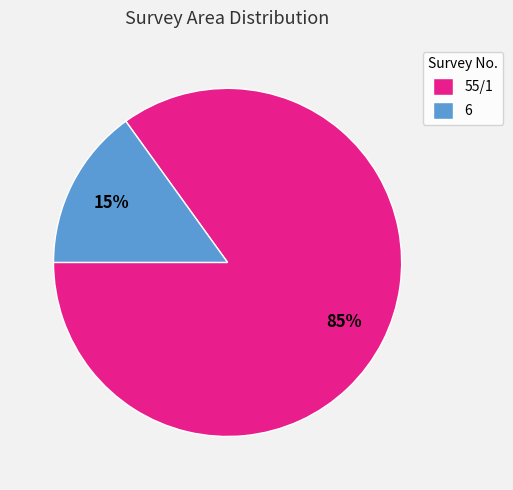

How many slices are in this pie chart?

2